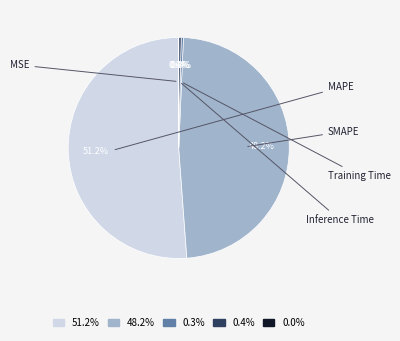

Combined, what portion of the pie is Training Time and Inference Time?

0.7%